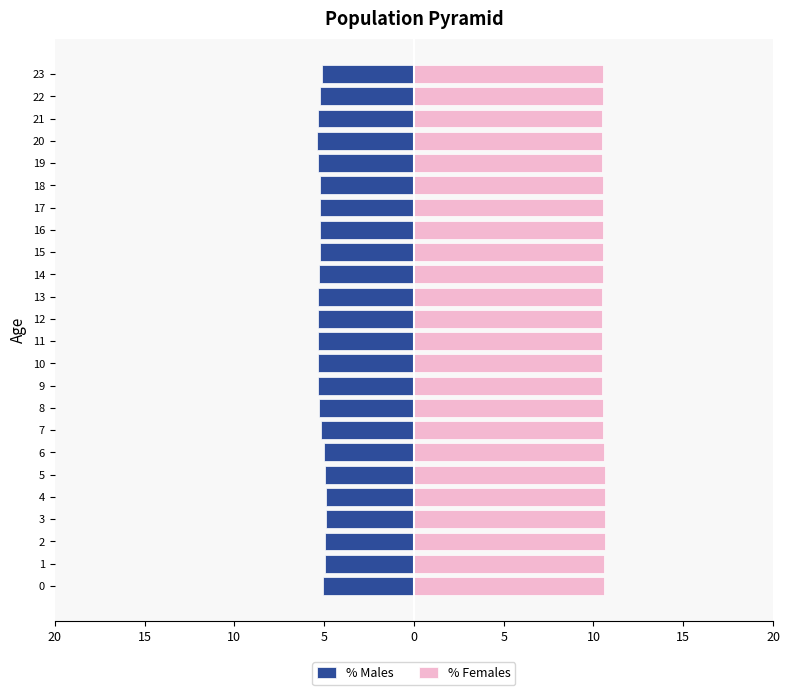

How many series are shown in this chart?

2